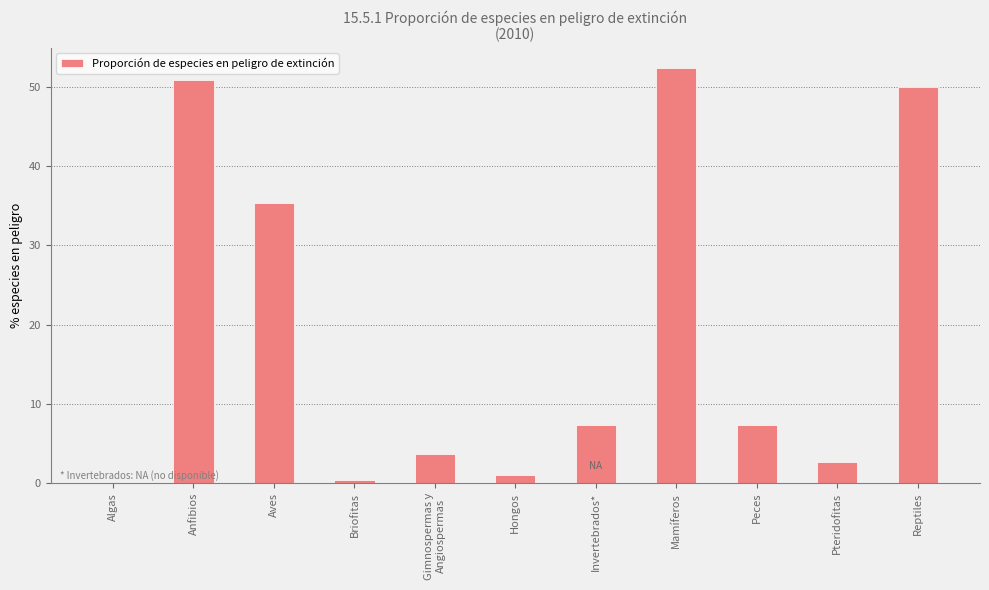

What is the sum of all values?

211.0